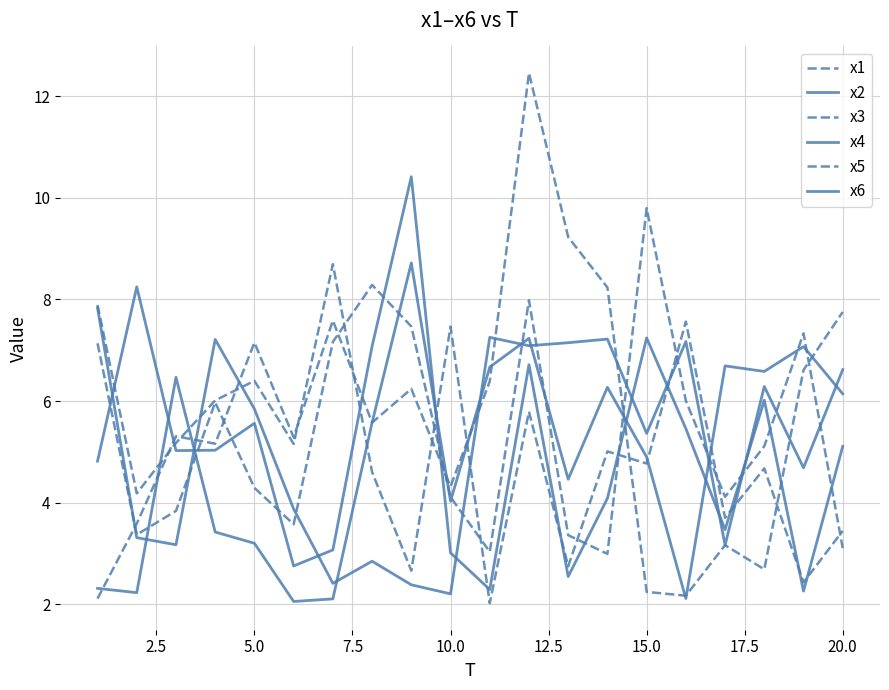

Does the chart have visible grid lines?

Yes